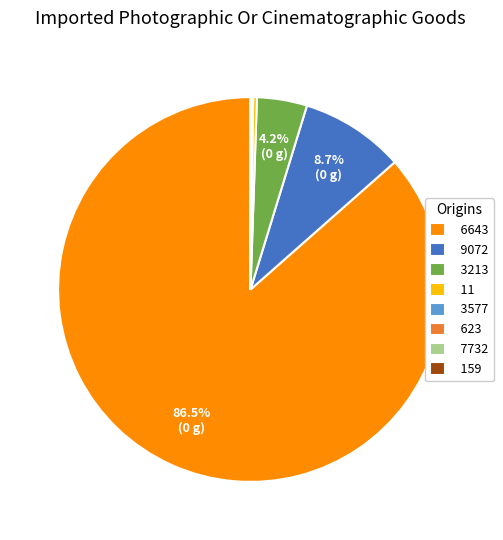

Which slice is the largest?

6643